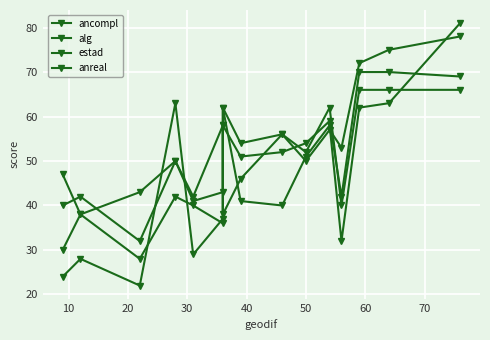

True or false: ancompl and estad cross at least once.

True